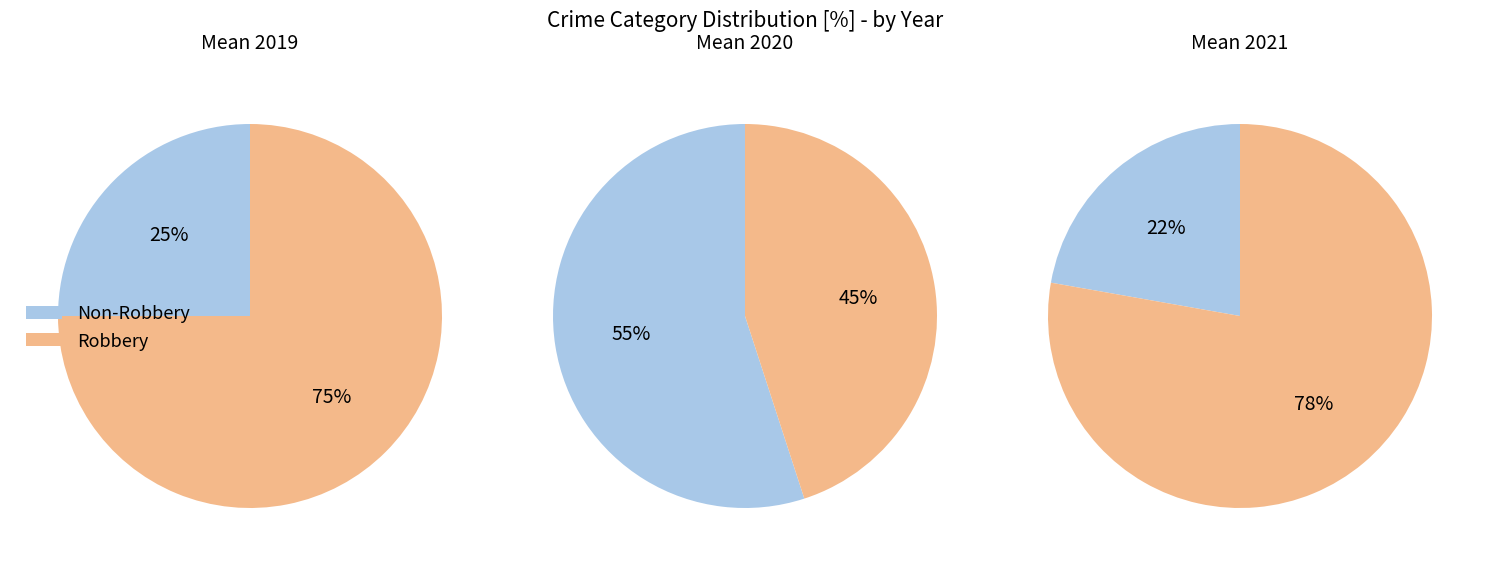

Which category has the biggest portion of the pie?

Robbery